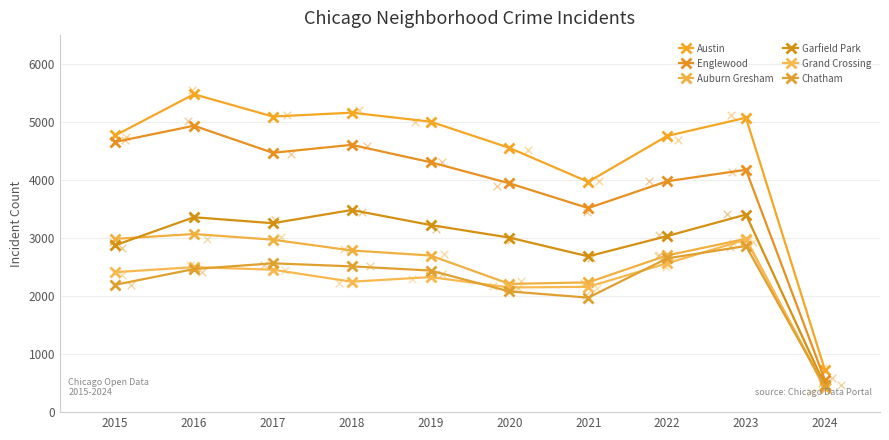

At which category is the sum across all series the highest?

2016